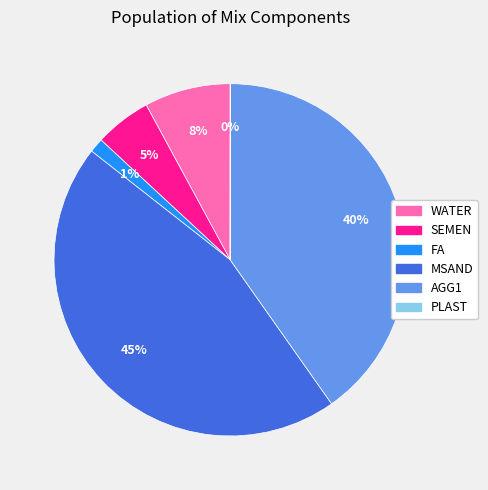

The MSAND slice represents 55% of the pie. True or false?

False